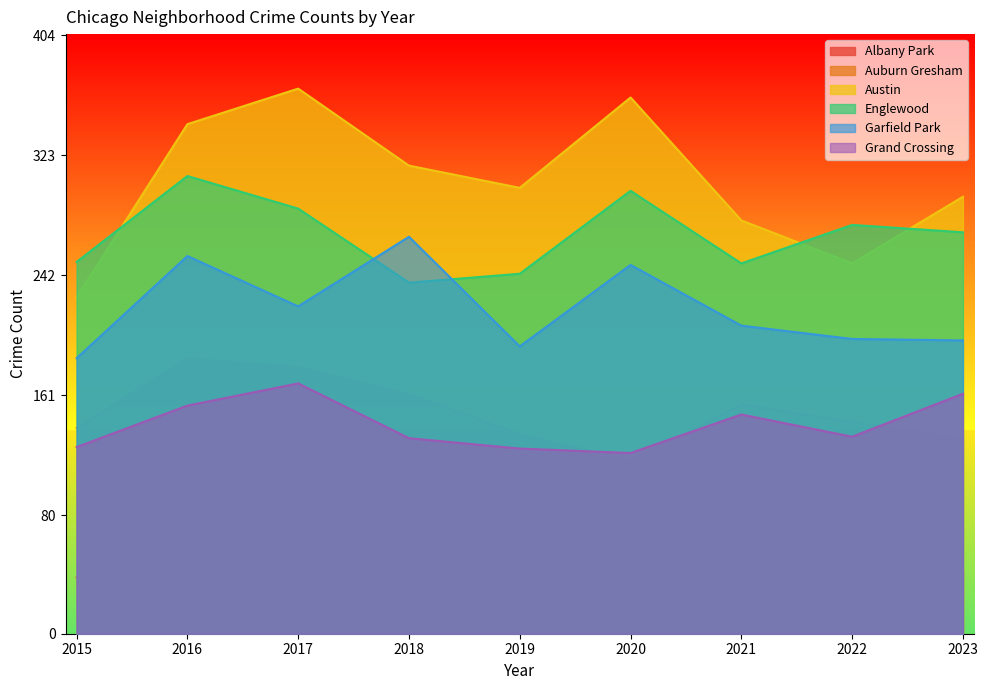

At which category is the sum across all series the highest?

2016